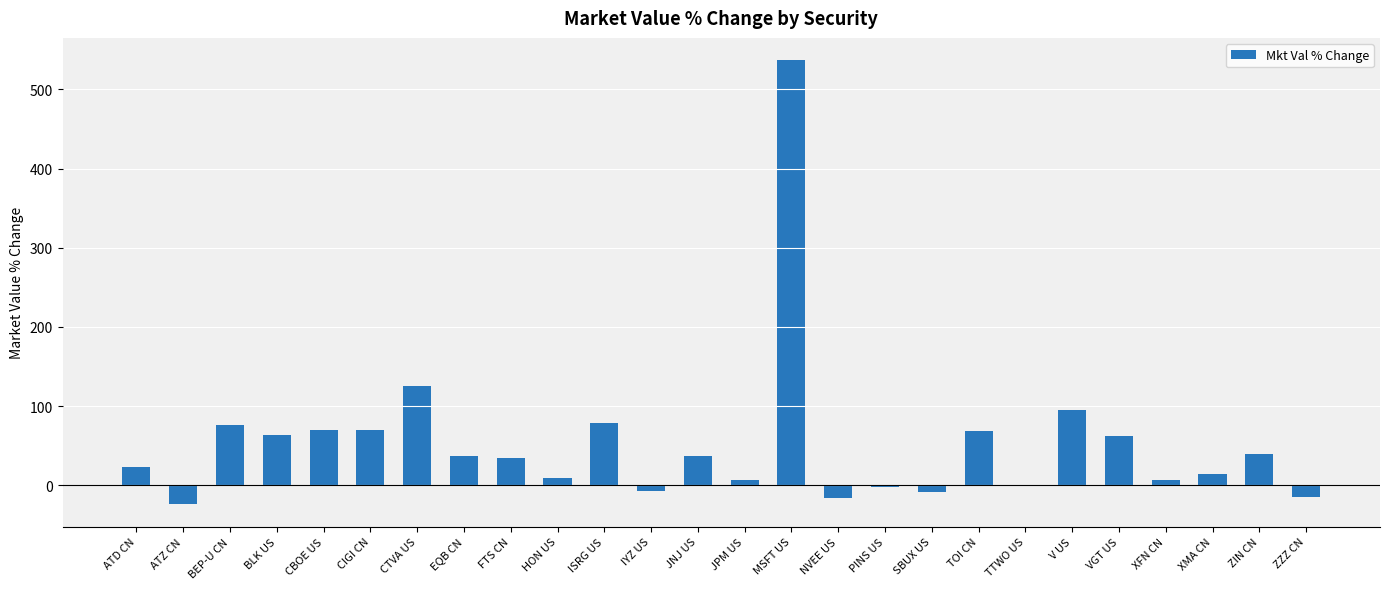

The value at EQB CN is 37.5. True or false?

True